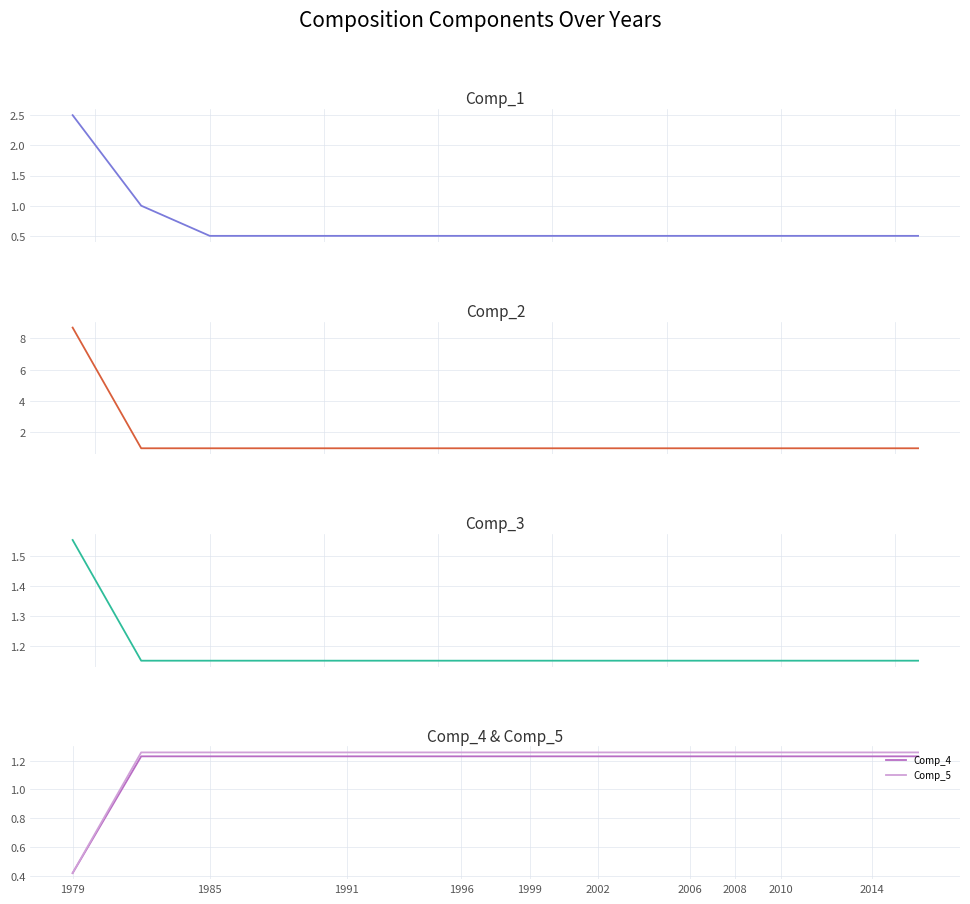

At which category does the chart reach its peak across all series?

1979